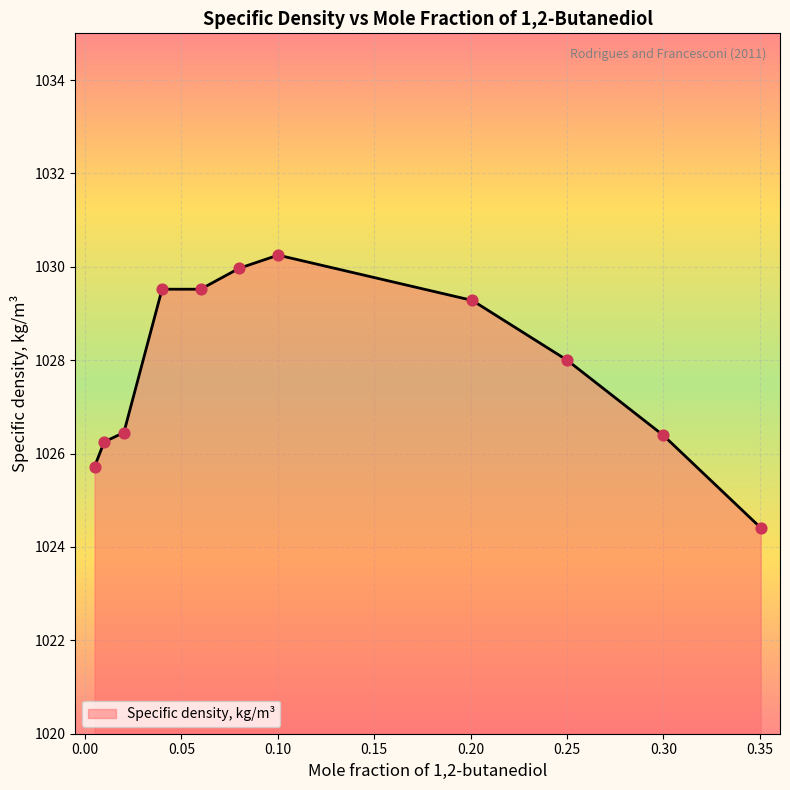

What is the smallest value displayed?

1024.4